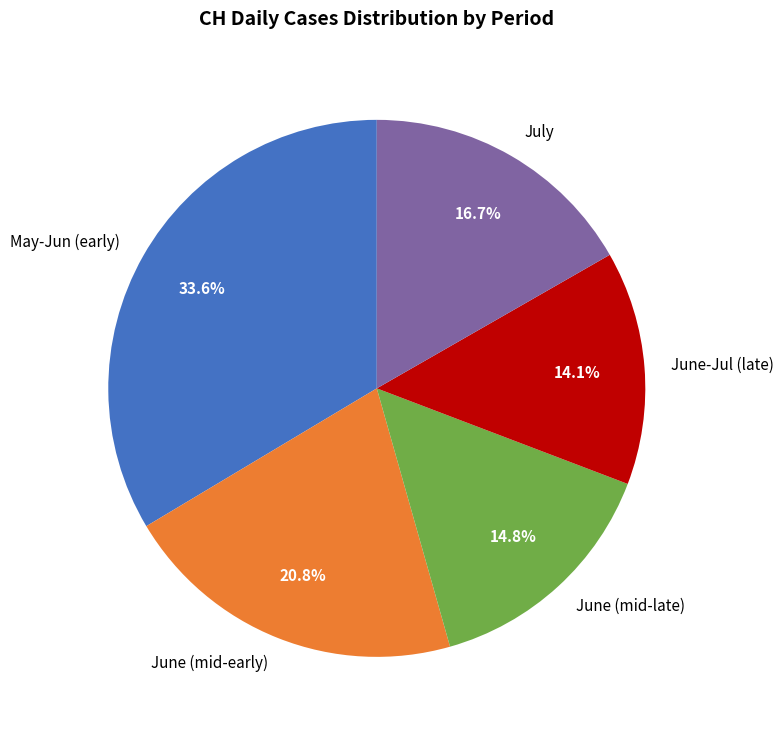

Rank the categories by value from highest to lowest.

May-Jun (early), June (mid-early), July, June (mid-late), June-Jul (late)